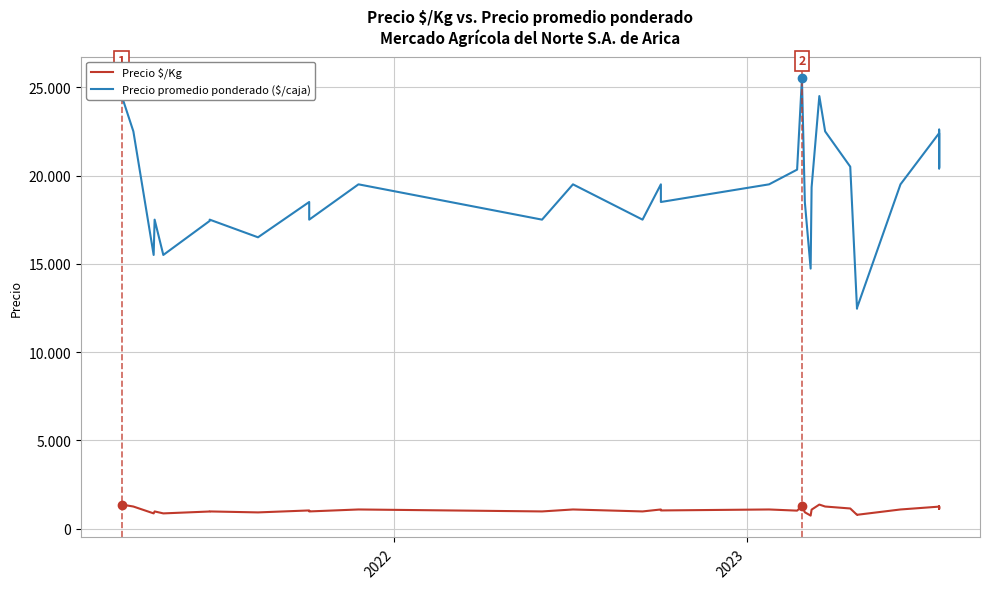

True or false: Precio promedio ponderado ($/caja) and Precio $/Kg intersect in this chart.

False